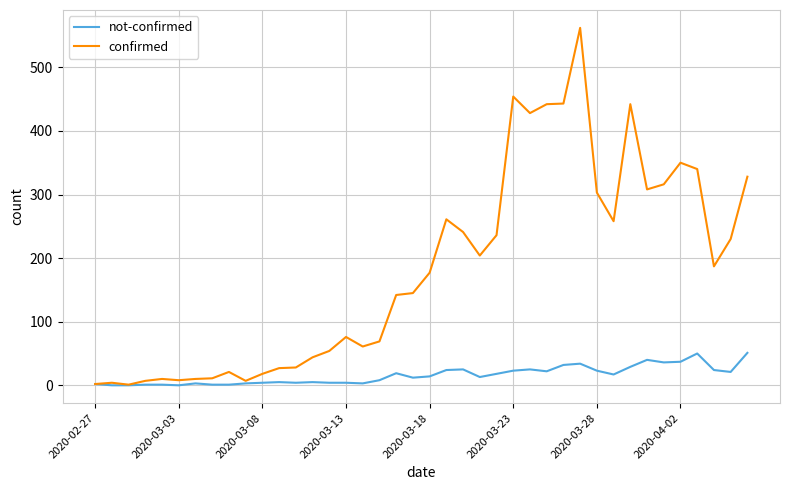

What are all the series names shown in the legend?

not-confirmed, confirmed